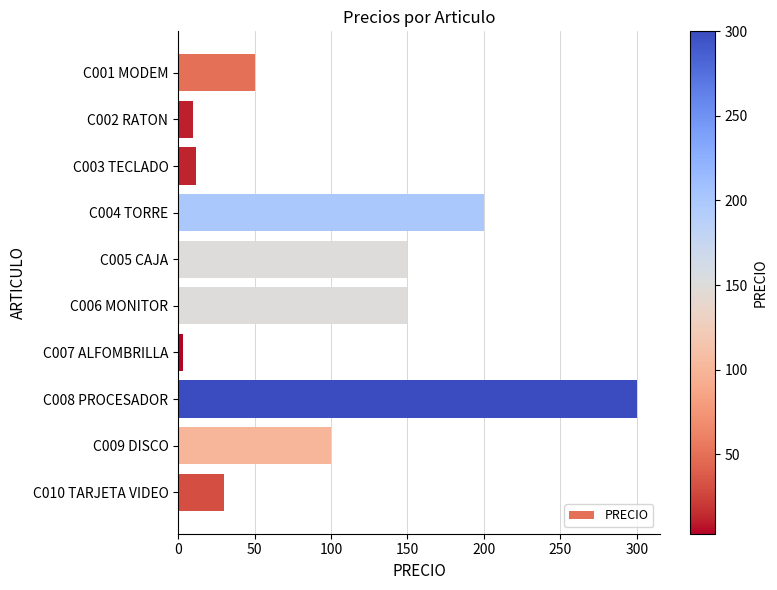

What is the label of the 7th bar from the bottom?

C004 TORRE